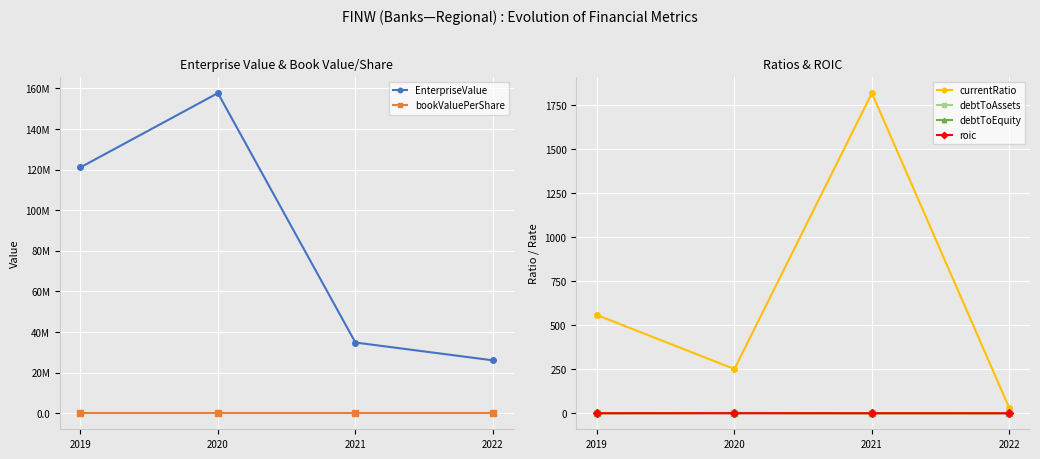

Reading left to right, what are all the values shown in this chart?

EnterpriseValue: 121125437.3	157724529.8	34851494.0	26074855.5
bookValuePerShare: 2.7	5.6	13.3	11.0
currentRatio: 558.2	251.3	1818.8	28.6
debtToAssets: 0.0	0.3	0.0	0.0
debtToEquity: 0.0	2.2	0.0	0.1
roic: 0.3	0.1	0.3	0.1